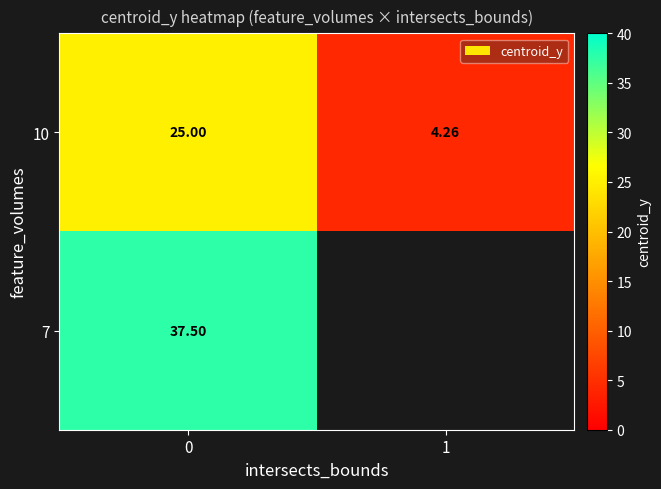

What is the maximum value shown in the chart?

37.5